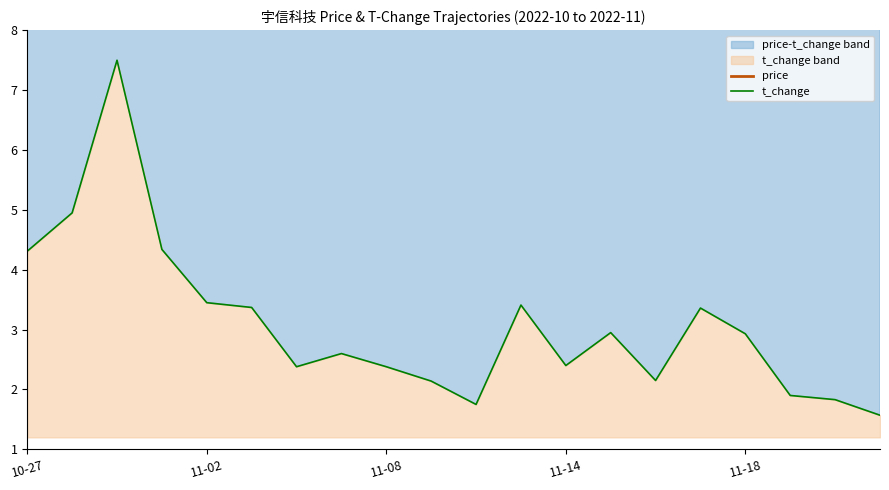

The value of price at 11-02 is 17.5. True or false?

True